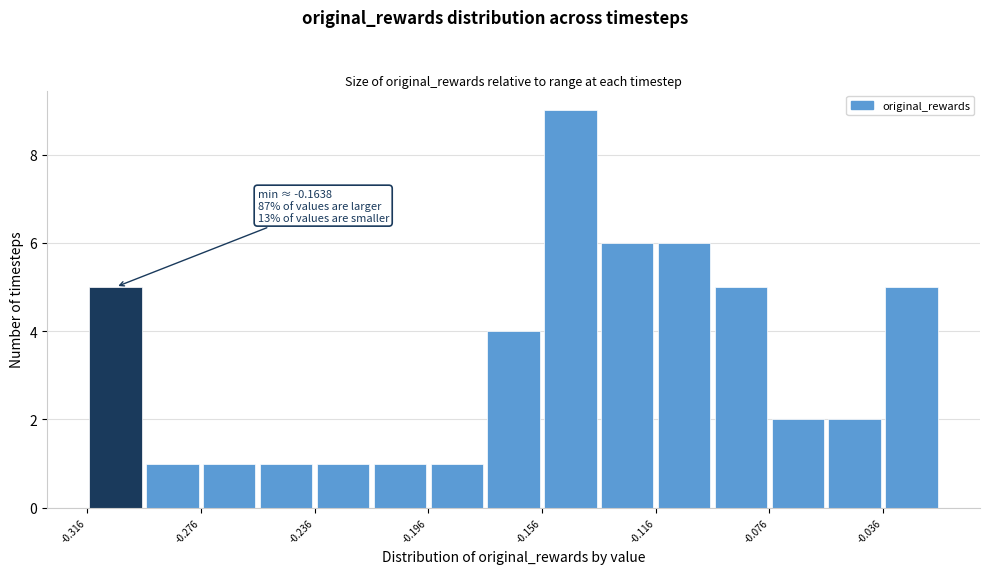

Over which range of the x-axis is the bar tallest?

-0.155 to -0.135